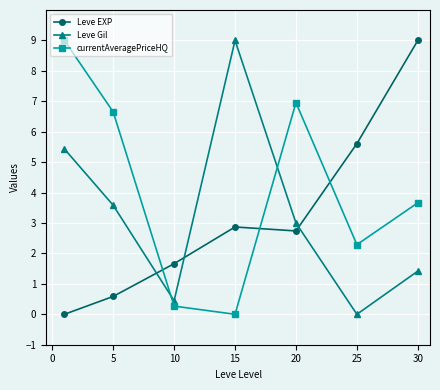

Which series has the largest total across all categories?

currentAveragePriceHQ